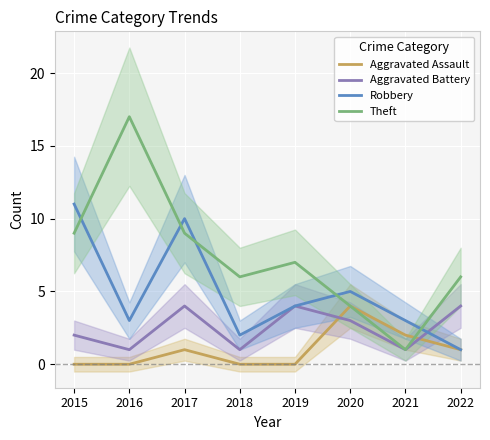

At how many categories does at least one series exceed 5?

6